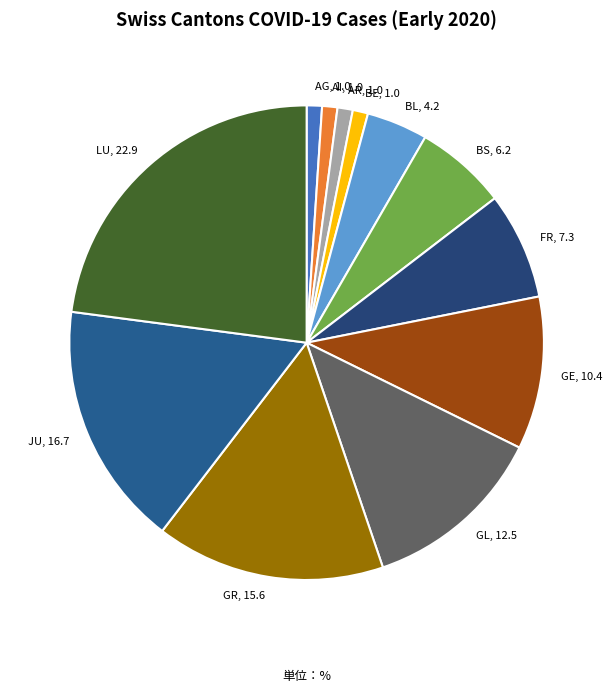

Is it true that GE is 1% of the pie?

False